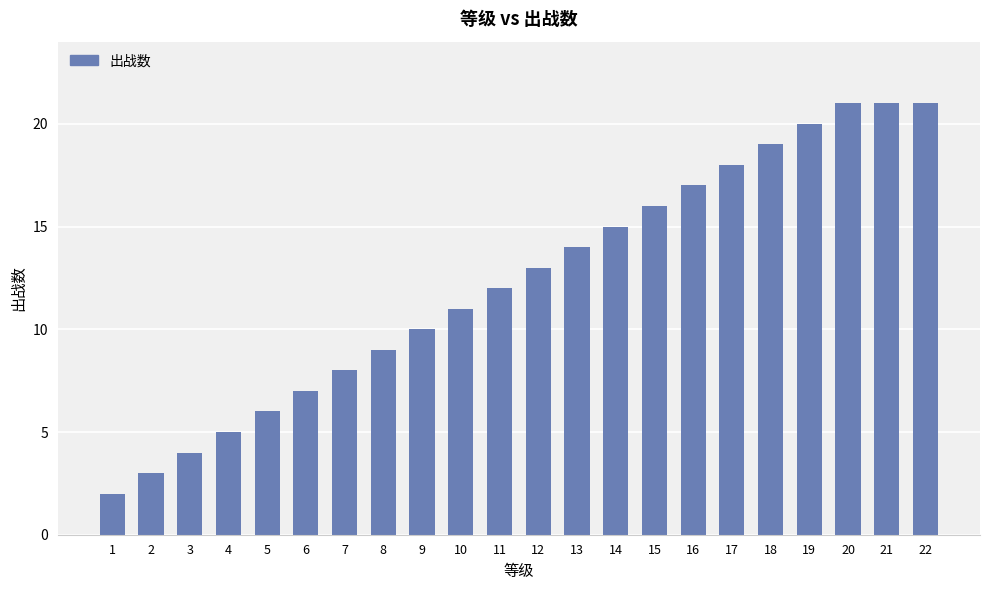

Does the chart contain stacked bars?

No